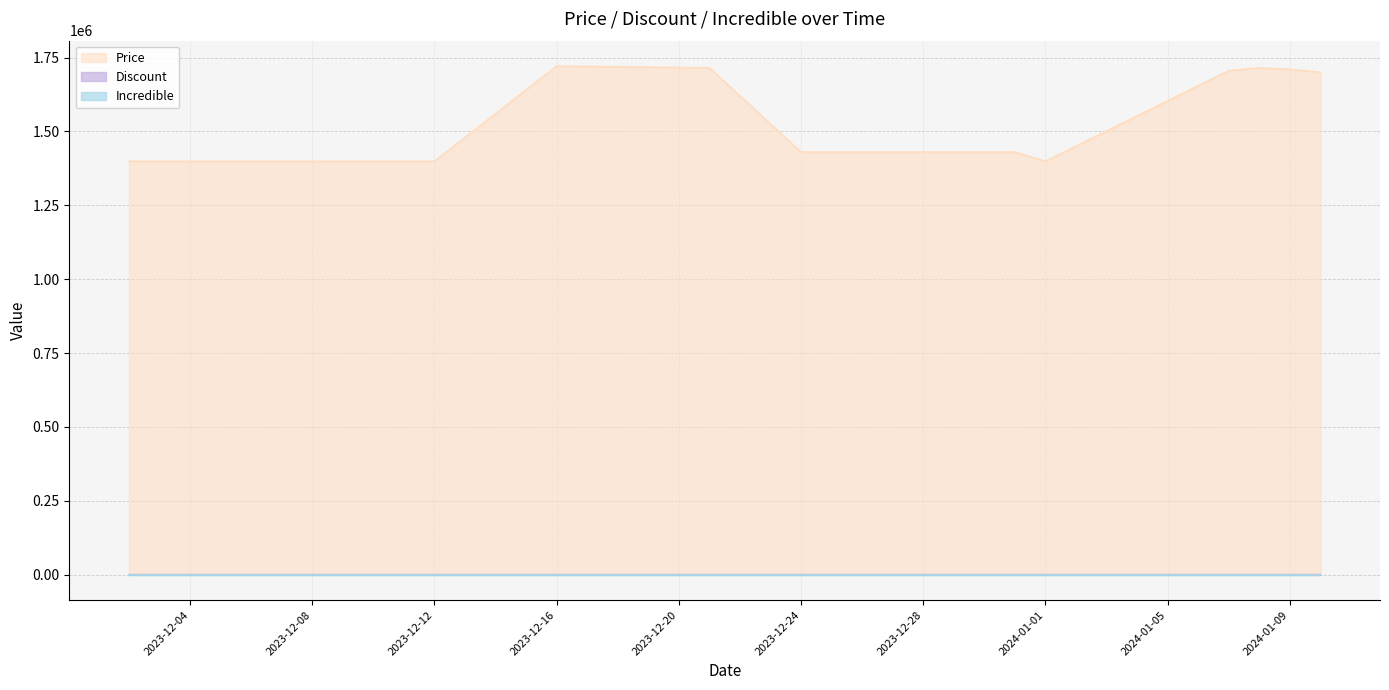

True or false: Discount and Price cross at least once.

False